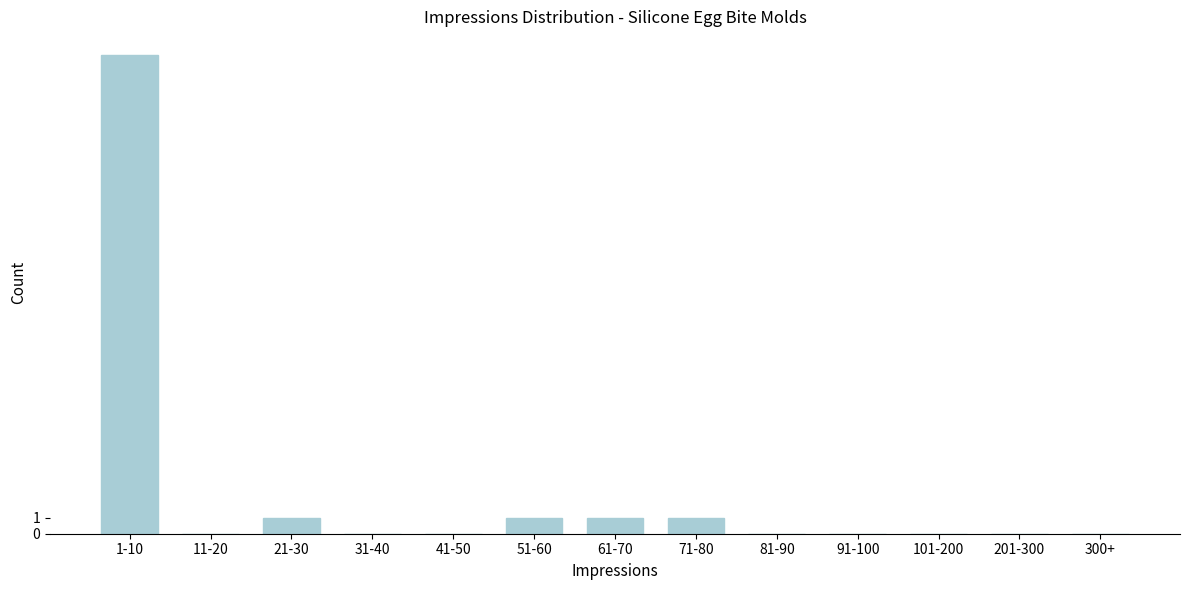

Reading left to right, transcribe all the data shown in this chart.

1-10=30	11-20=0	21-30=1	31-40=0	41-50=0	51-60=1	61-70=1	71-80=1	81-90=0	91-100=0	101-200=0	201-300=0	300+=0